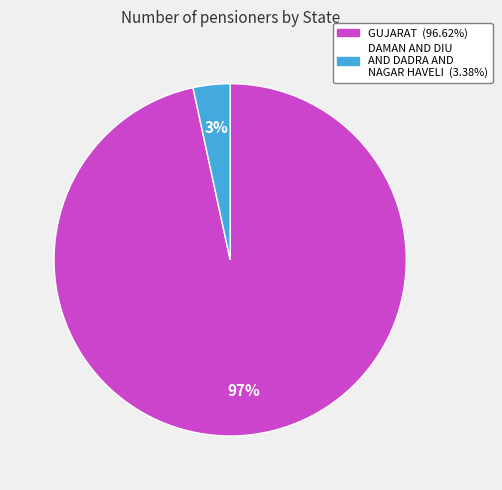

Count the number of slices in the pie.

2